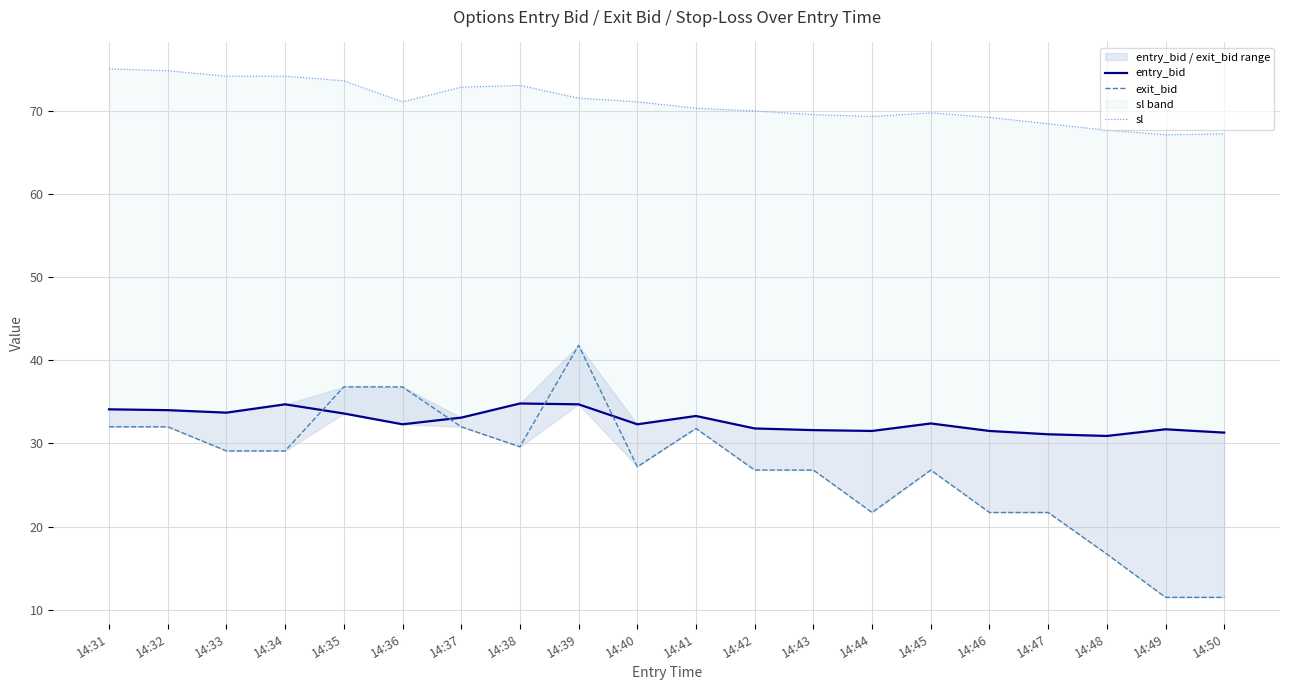

True or false: entry_bid and sl cross at least once.

False